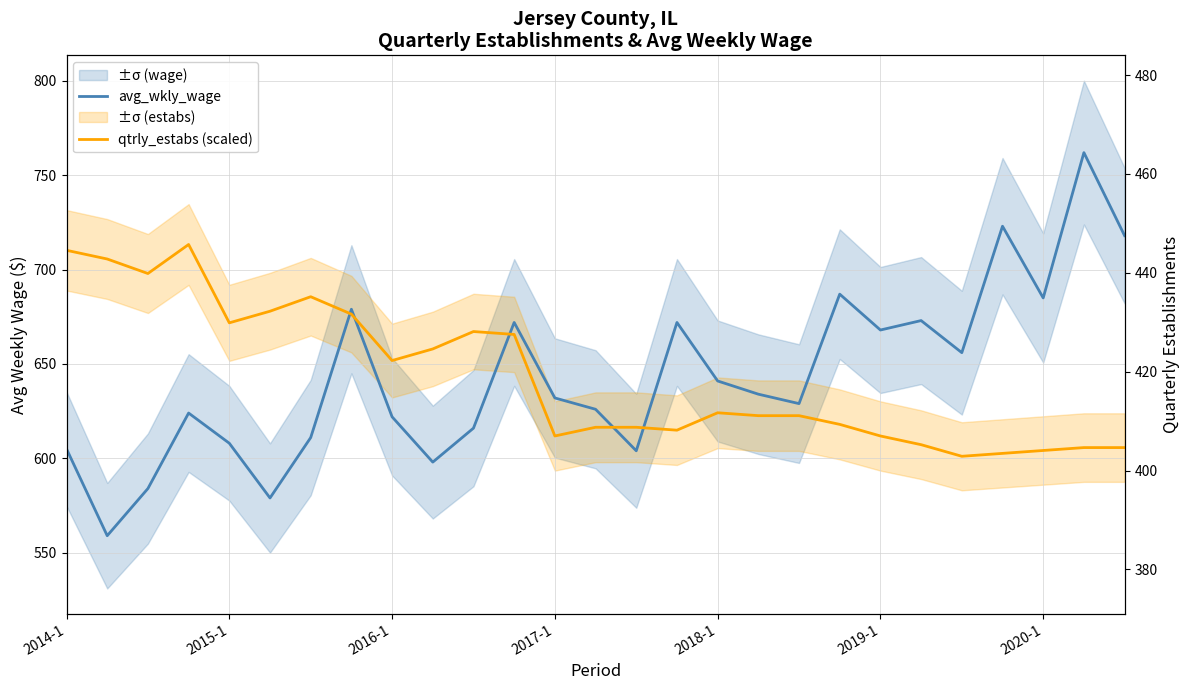

What is the value of the avg_wkly_wage point at the 16th from the left?

672.0